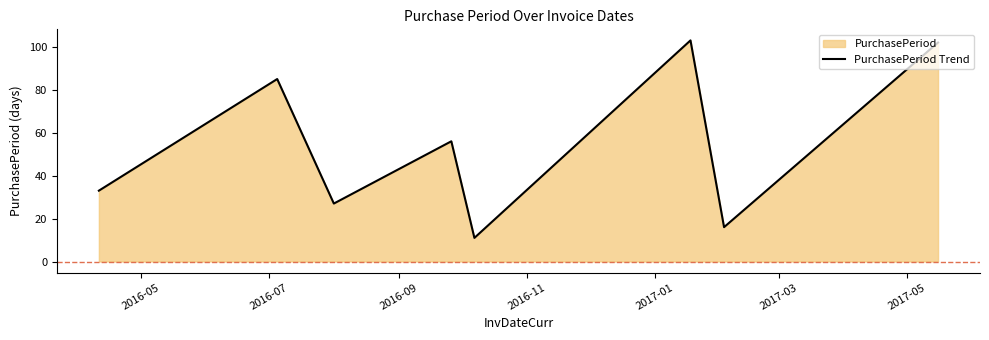

Does the chart display data point markers on the line(s)?

No